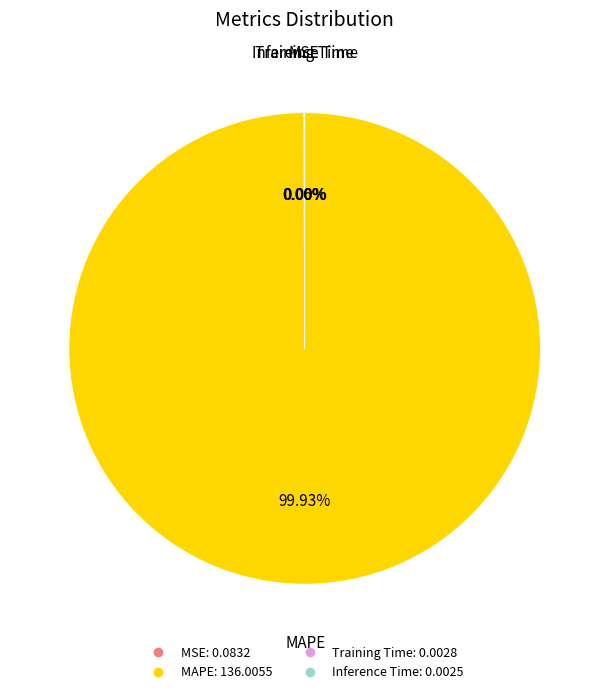

What is the largest slice in the pie chart?

MAPE